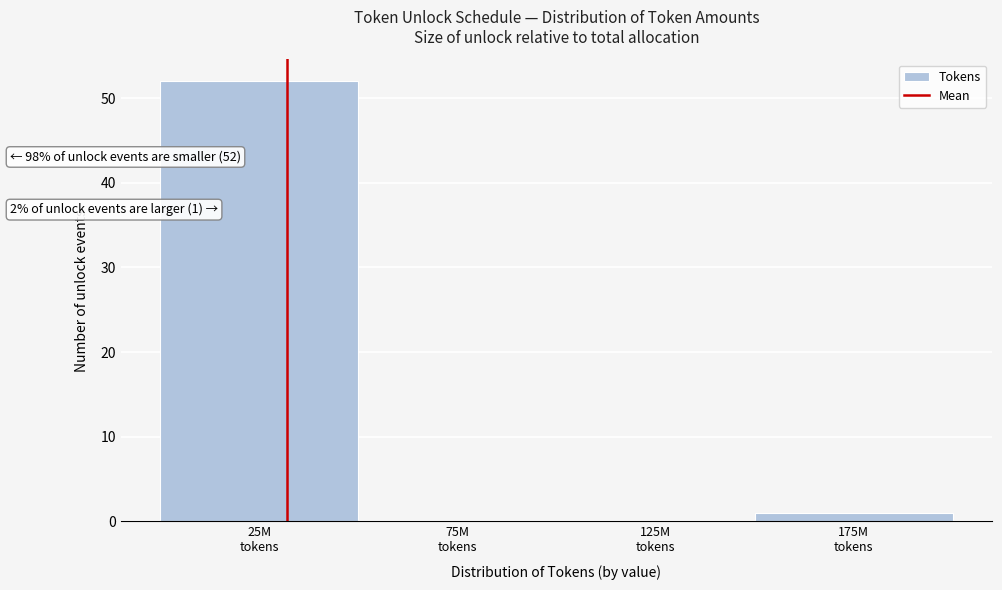

What is the greatest value displayed?

52